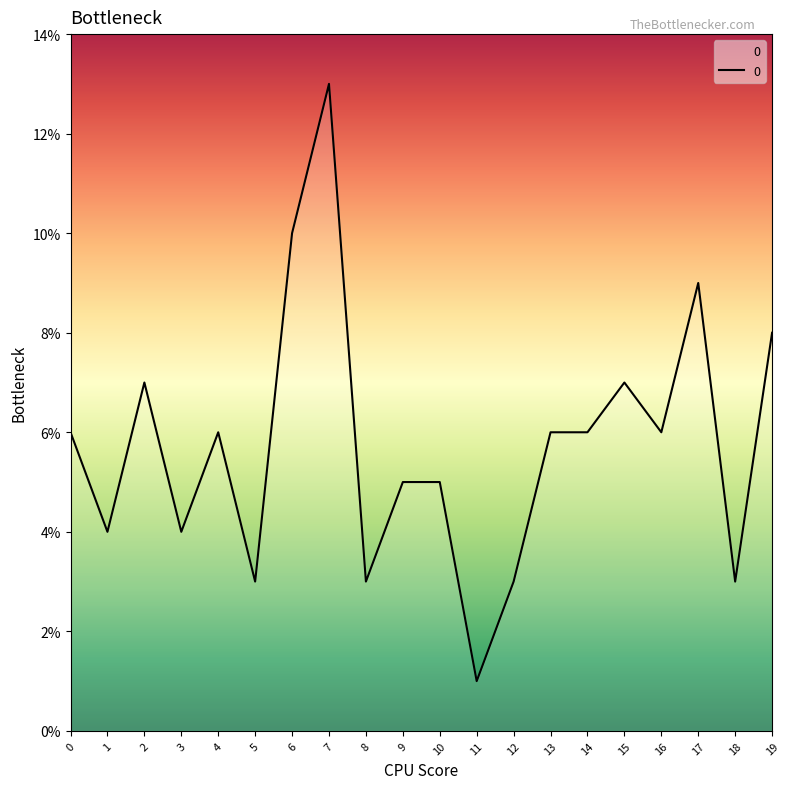

True or false: the data shows 8 at 13.

False